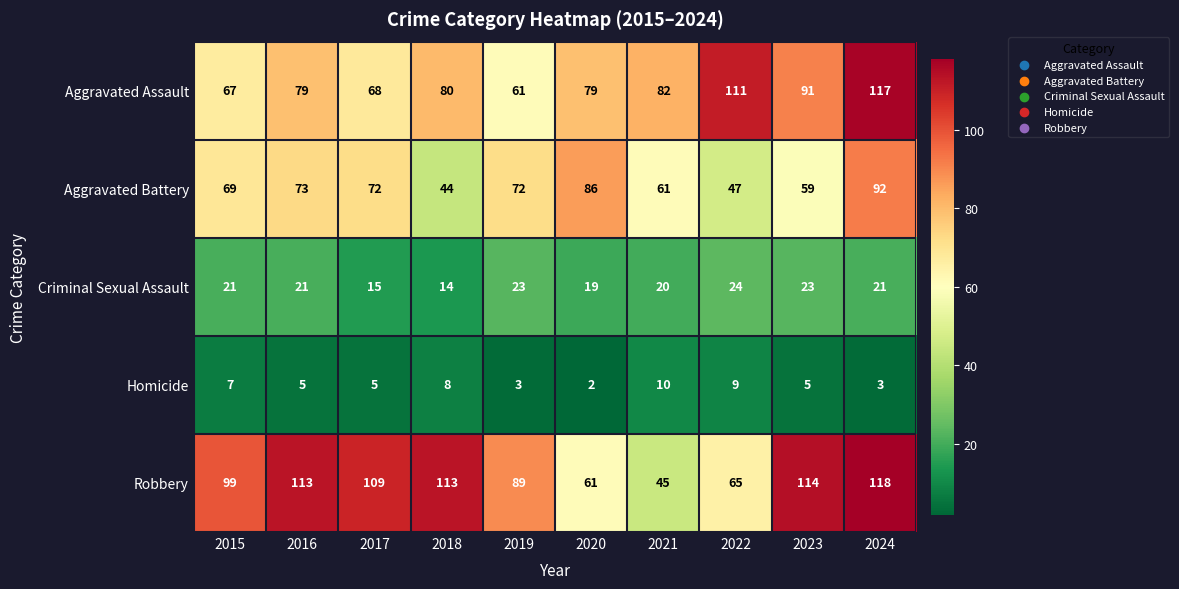

At how many categories does at least one series exceed 40?

10